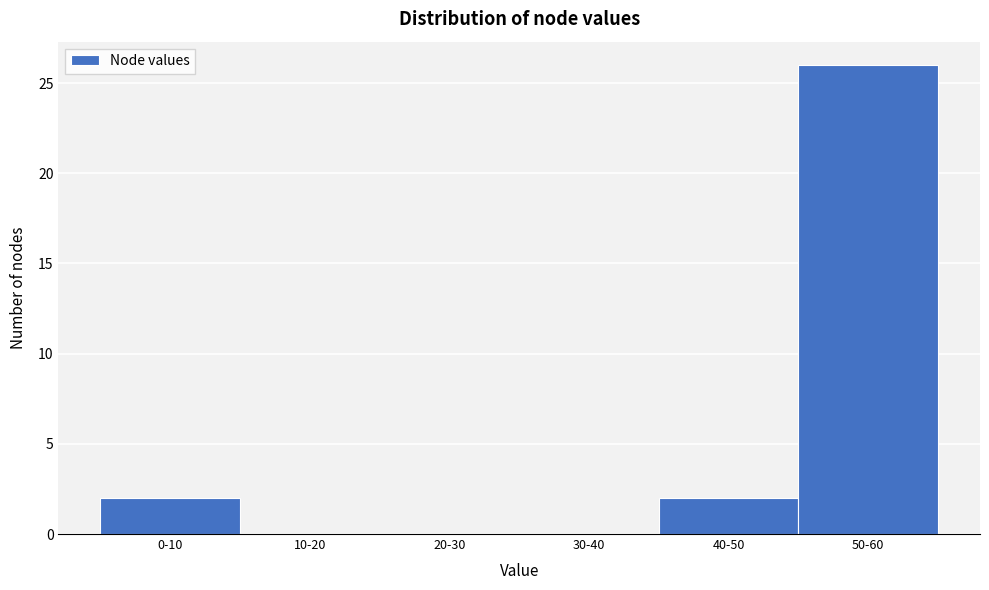

Reading right to left, extract all data points from this chart.

50-60=26	40-50=2	30-40=0	20-30=0	10-20=0	0-10=2